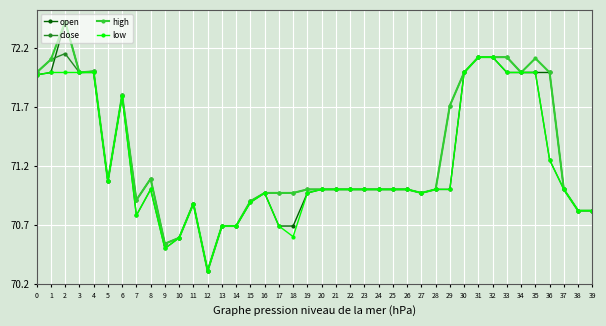

What is the sum of the high values at 10 and 29?

142.3